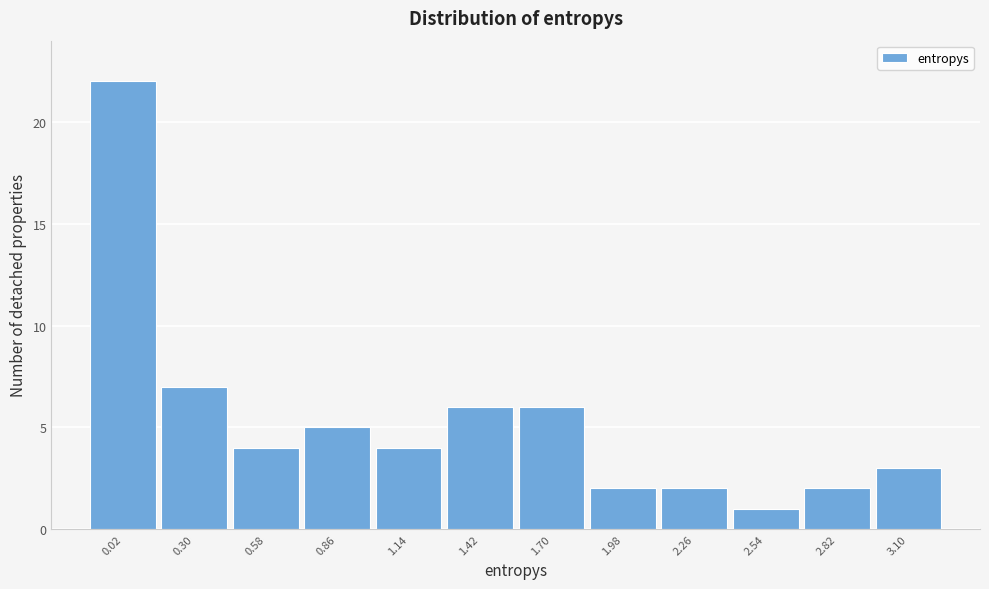

Reading left to right, extract all data points from this chart.

0.02=22	0.30=7	0.58=4	0.86=5	1.14=4	1.42=6	1.70=6	1.98=2	2.26=2	2.54=1	2.82=2	3.10=3